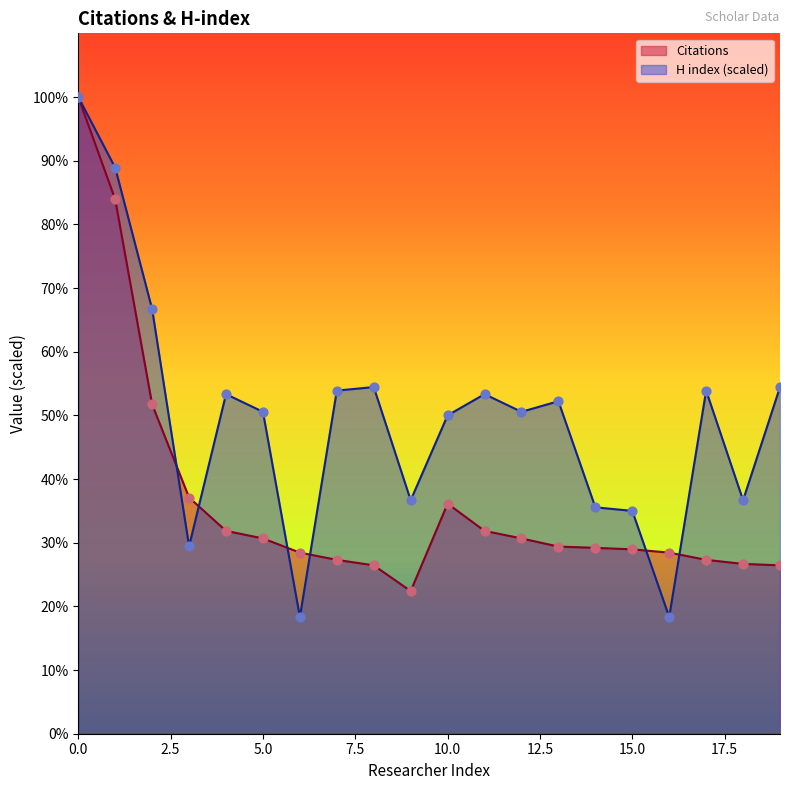

Which series reaches the maximum Y coordinate?

Citations